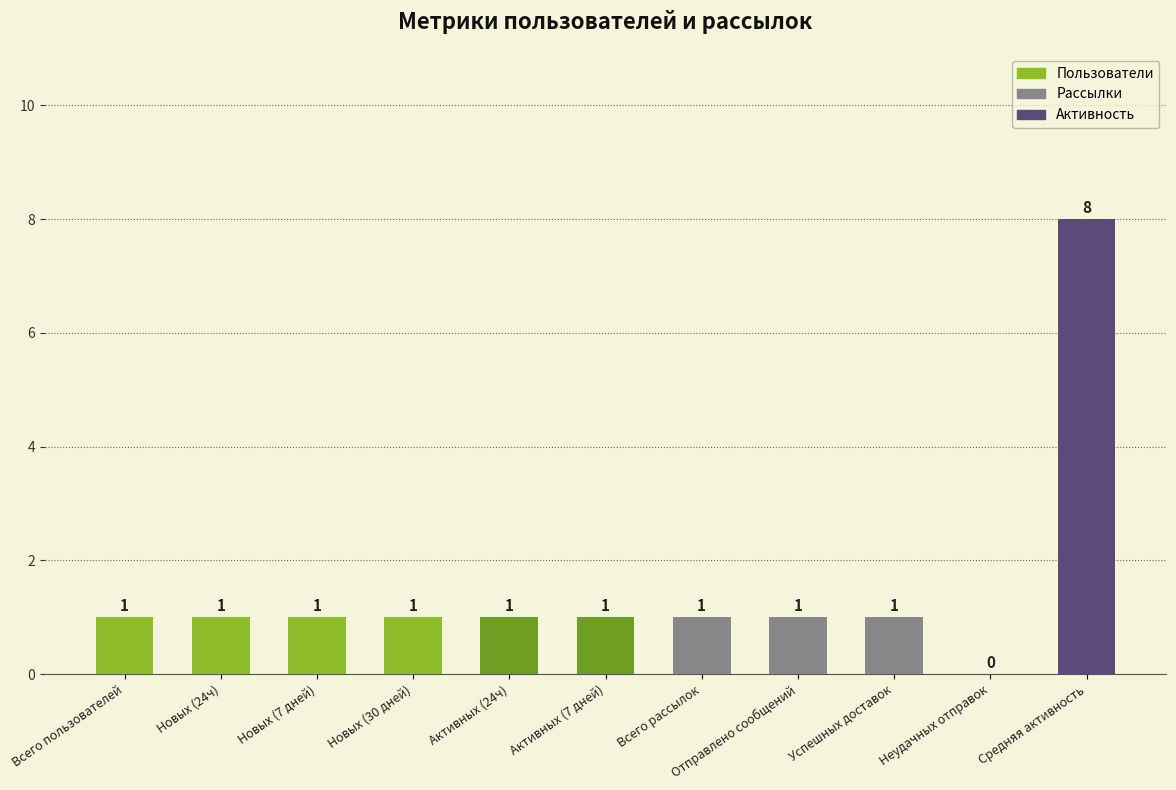

Count the number of data series in this chart.

1